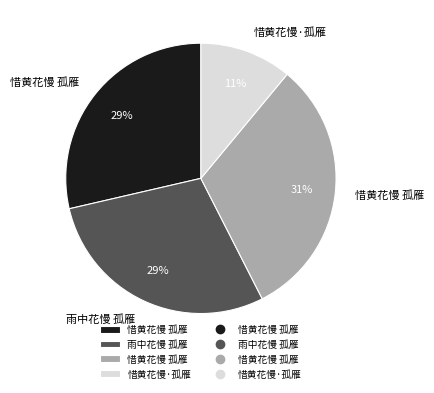

To the nearest percent, what is the average slice percentage?

25%